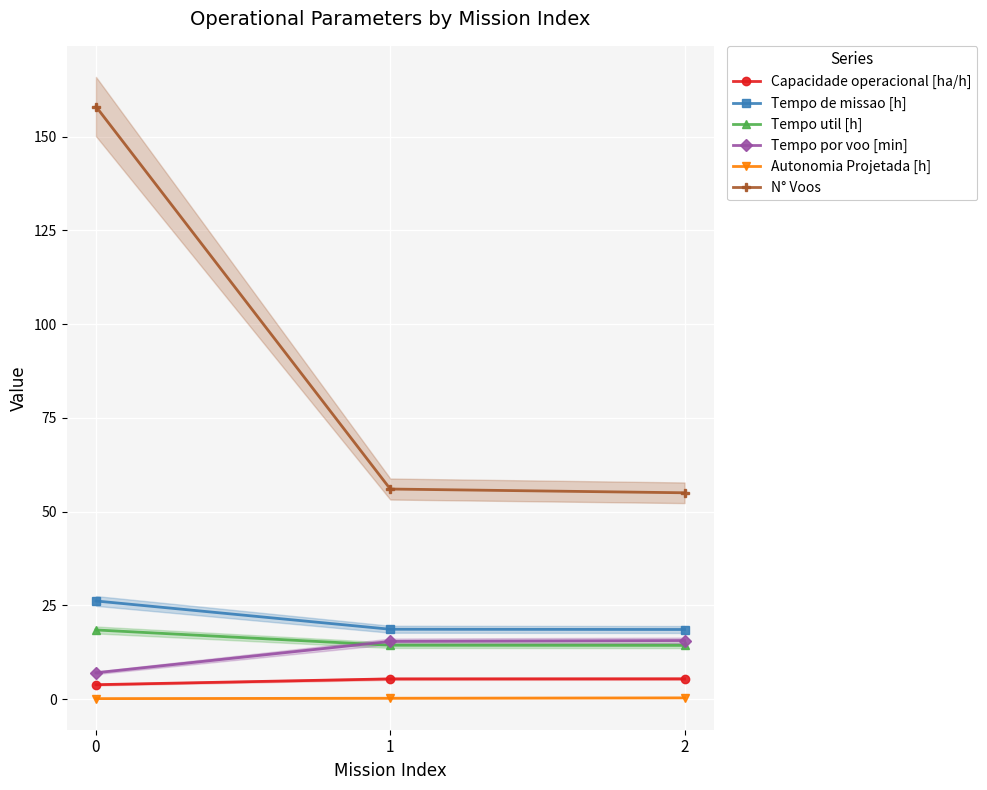

What are all the series names shown in the legend?

Capacidade operacional [ha/h], Tempo de missao [h], Tempo util [h], Tempo por voo [min], Autonomia Projetada [h], N° Voos